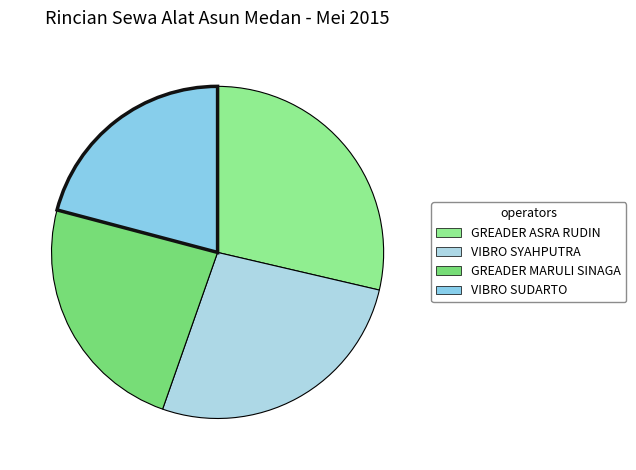

Which category has the biggest portion of the pie?

GREADER ASRA RUDIN